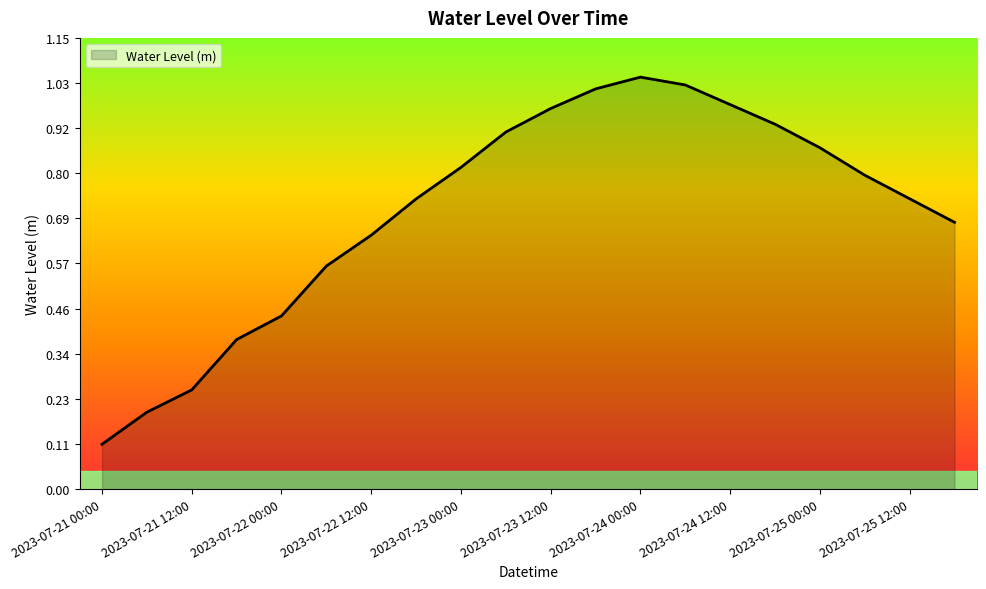

How many lines are shown in the chart?

1